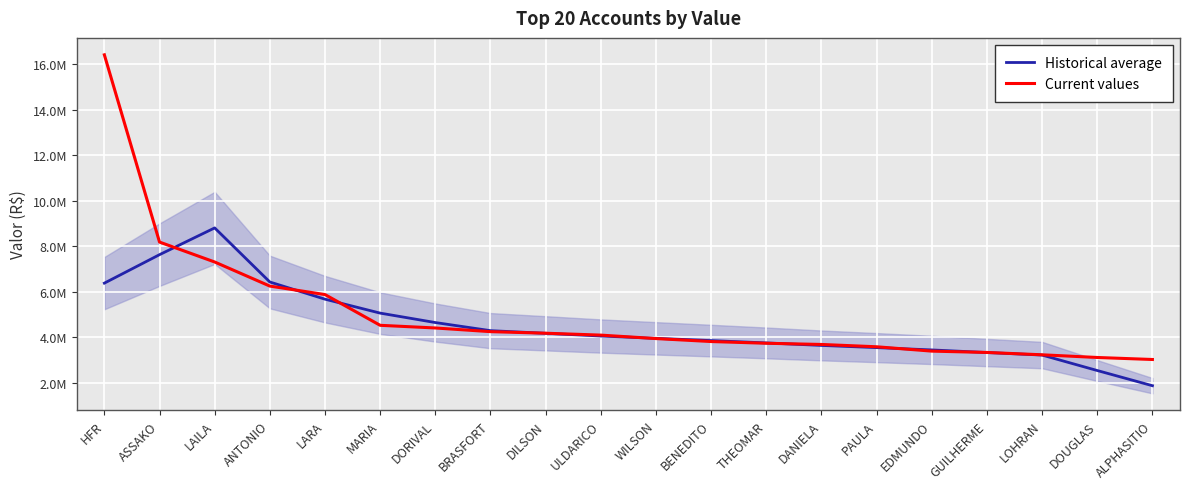

How many lines are shown in the chart?

2